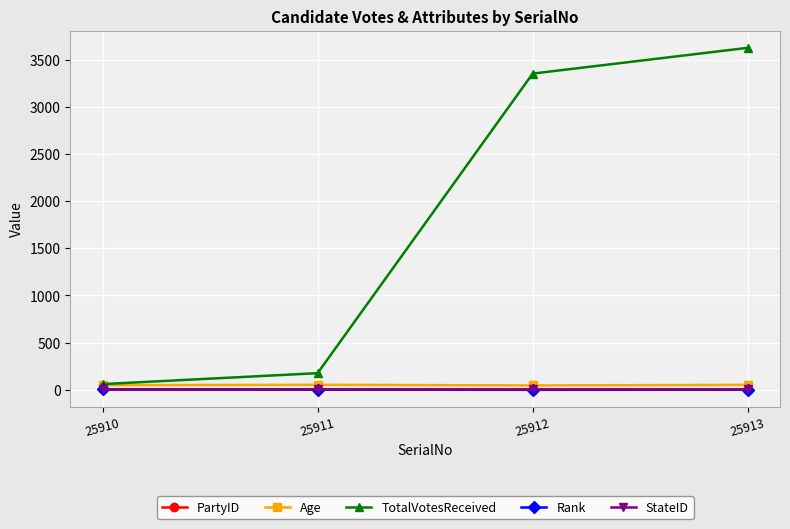

How many data points in Rank are less than 3?

2